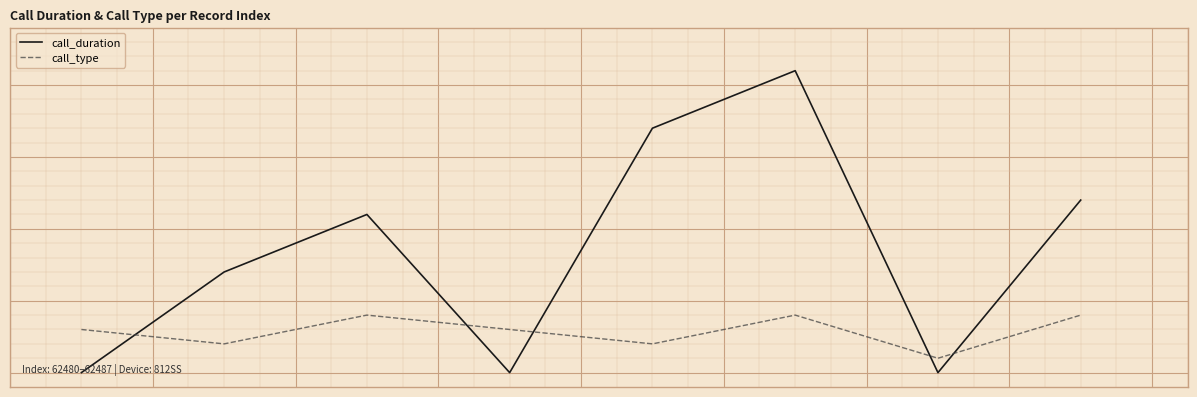

Which category has the highest value across all series?

5